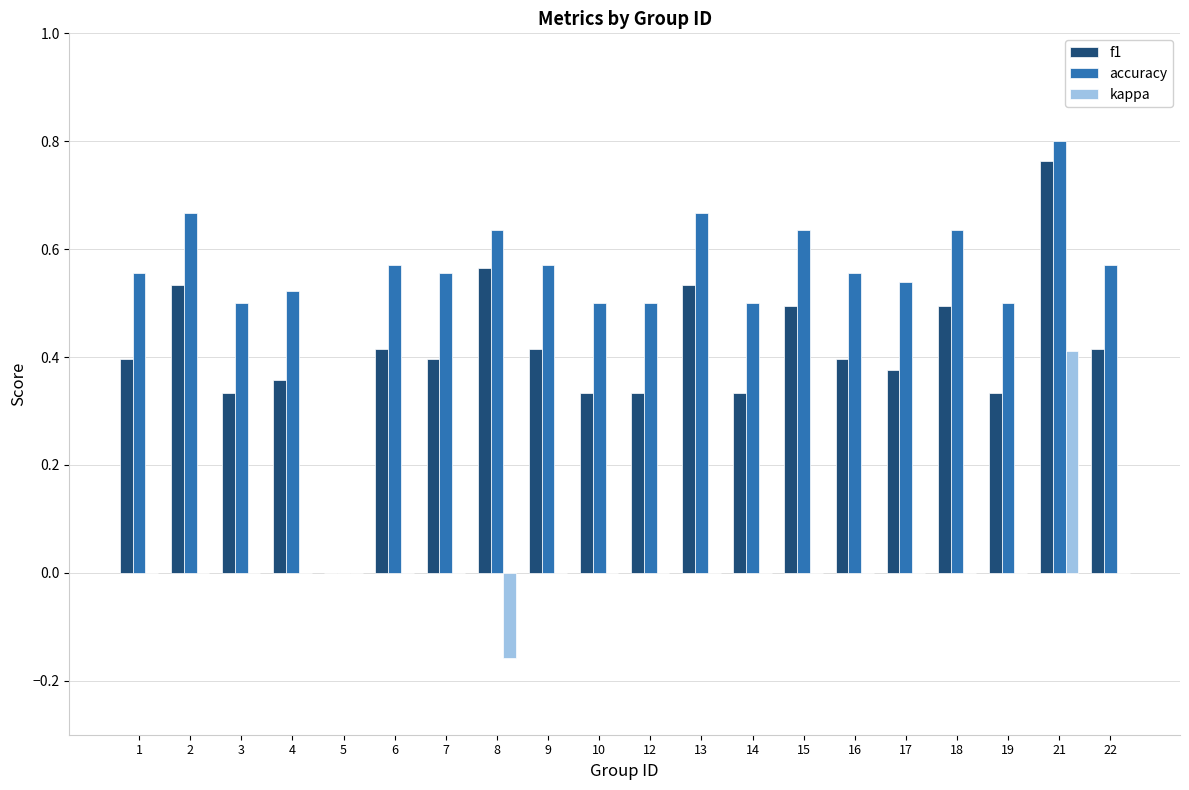

The value of kappa at 1 is -0.3. True or false?

False